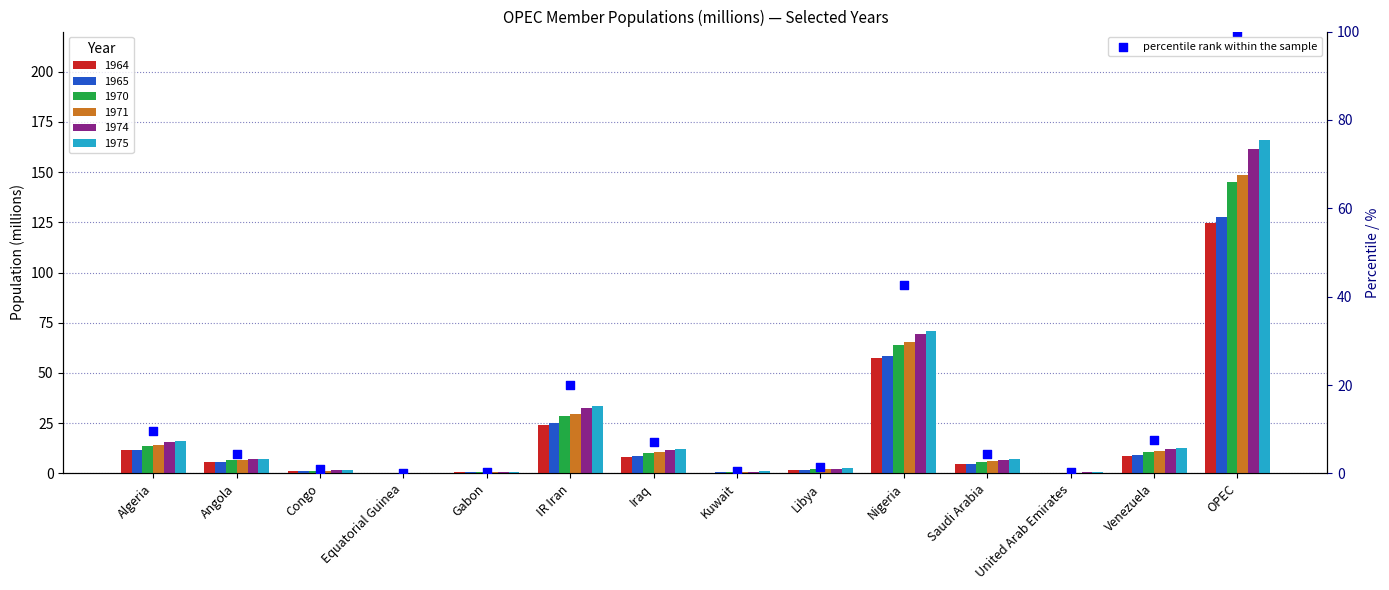

Which series contains the highest Y value?

1975